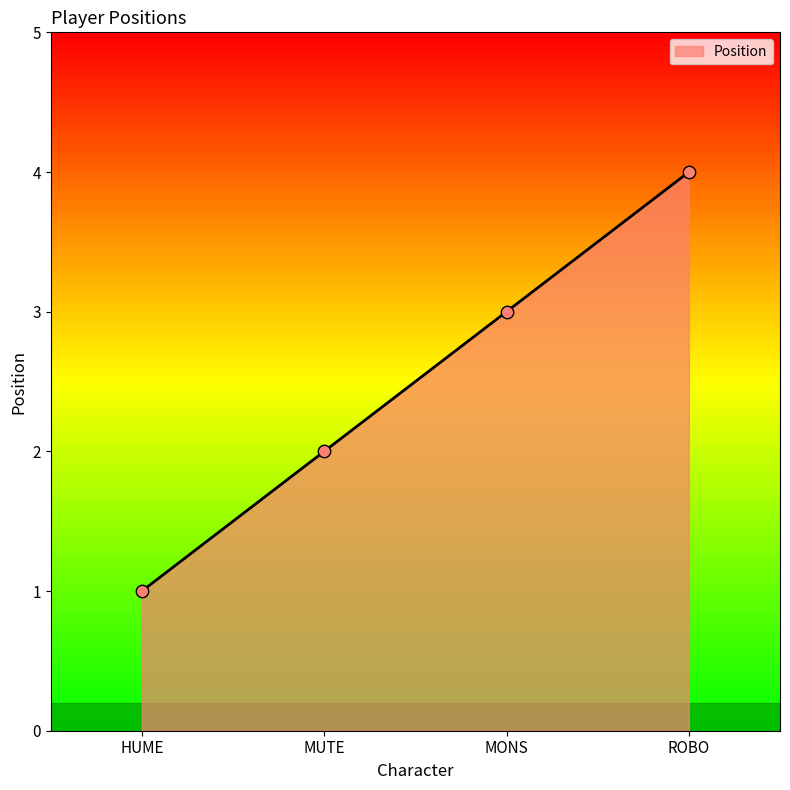

Between ROBO and HUME, which is larger?

ROBO